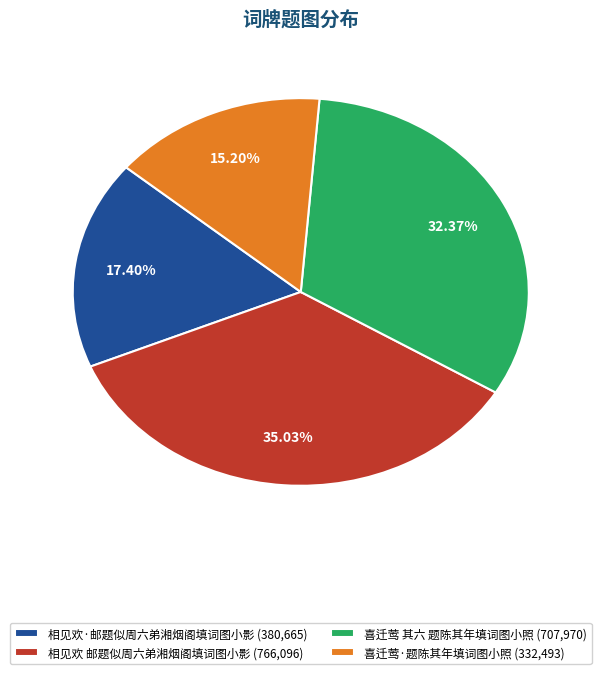

True or false: 喜迁莺 其六 题陈其年填词图小照 accounts for 25% of the total.

False